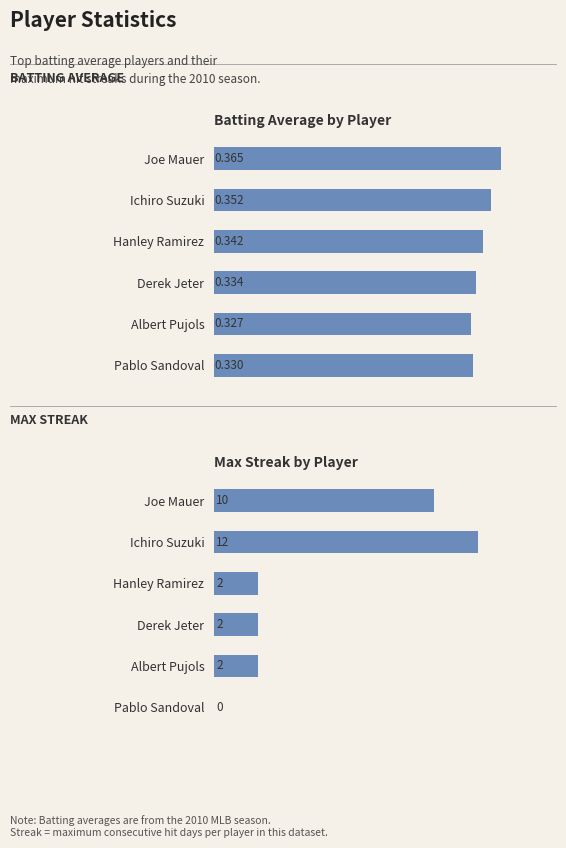

Rank the series at Pablo Sandoval from lowest to highest value.

Max Streak, Batting Average